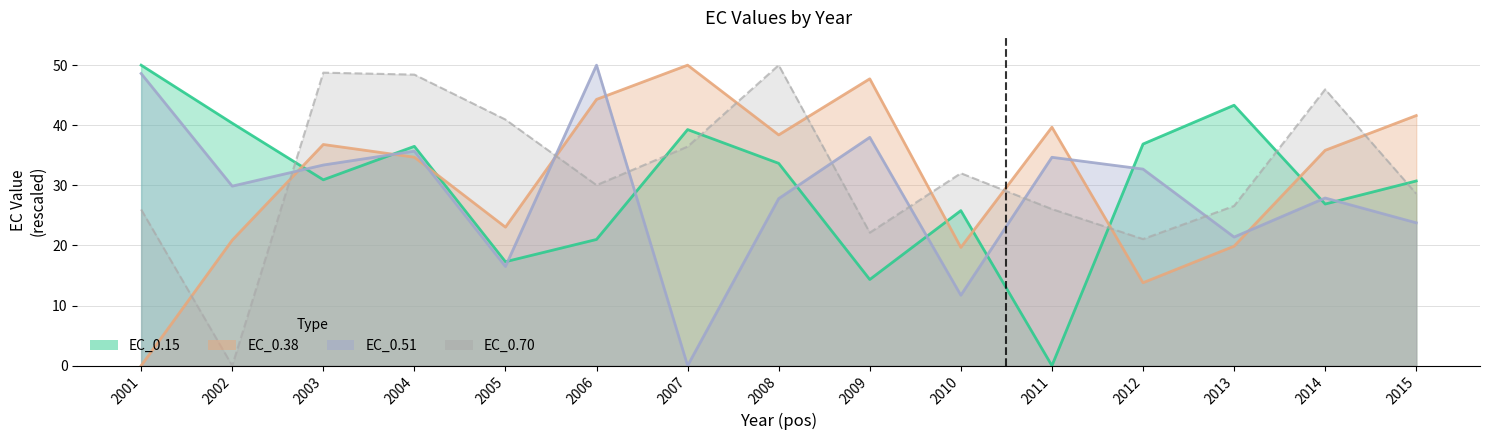

Reading left to right, transcribe all the data shown in this chart.

EC_0.15: 50.0	40.3	30.9	36.5	17.3	21.0	39.3	33.7	14.3	25.8	0.0	36.9	43.3	26.9	30.7
EC_0.38: 0.0	20.9	36.8	34.7	23.0	44.3	50.0	38.4	47.7	19.7	39.7	13.8	19.9	35.8	41.6
EC_0.51: 48.6	29.9	33.4	35.7	16.5	50.0	0.0	27.8	38.0	11.7	34.7	32.7	21.4	27.9	23.8
EC_0.70: 26.0	0.0	48.8	48.4	40.9	30.0	36.5	50.0	22.1	32.0	26.1	21.1	26.6	46.0	28.6